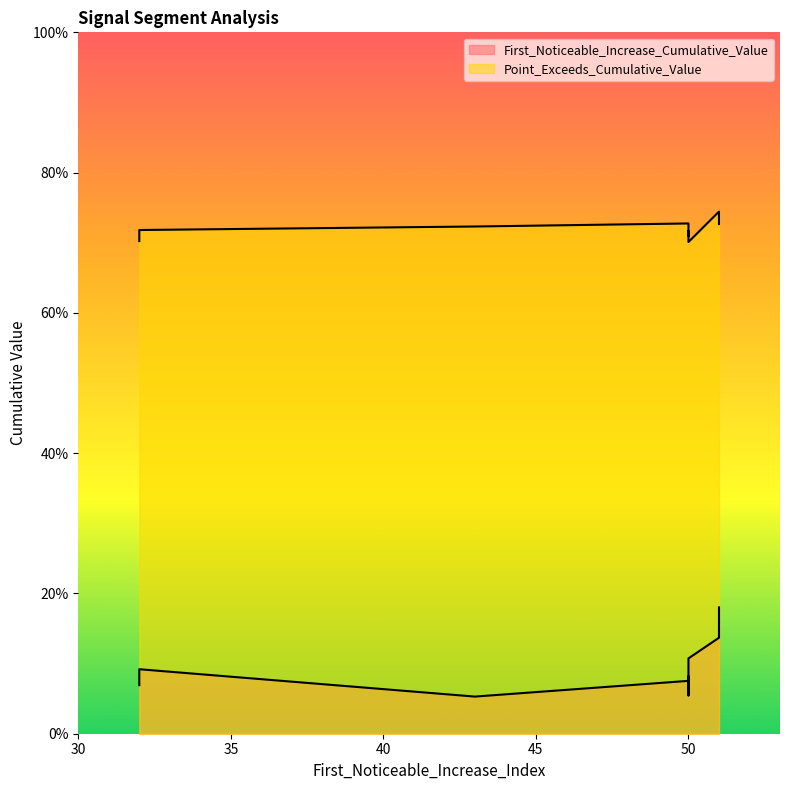

What is the lowest value of the First_Noticeable_Increase_Cumulative_Value series?

0.1